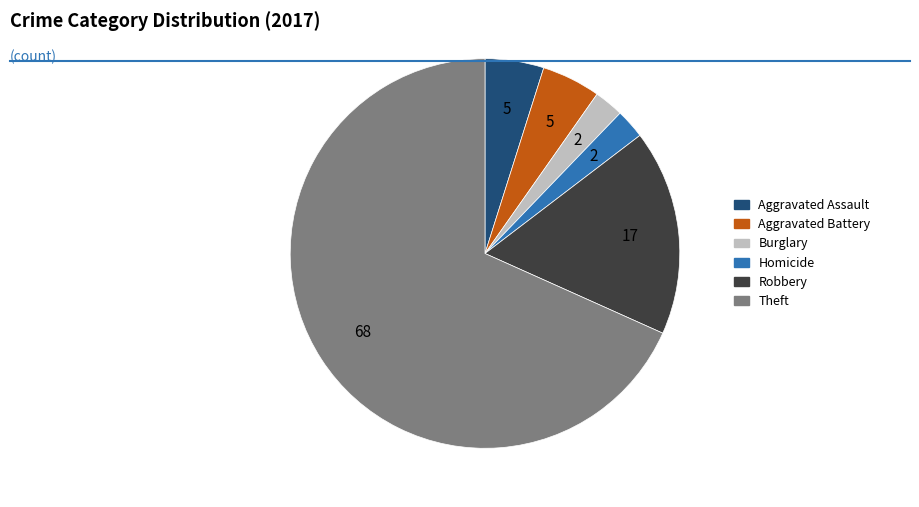

Does any single category account for the majority?

Yes